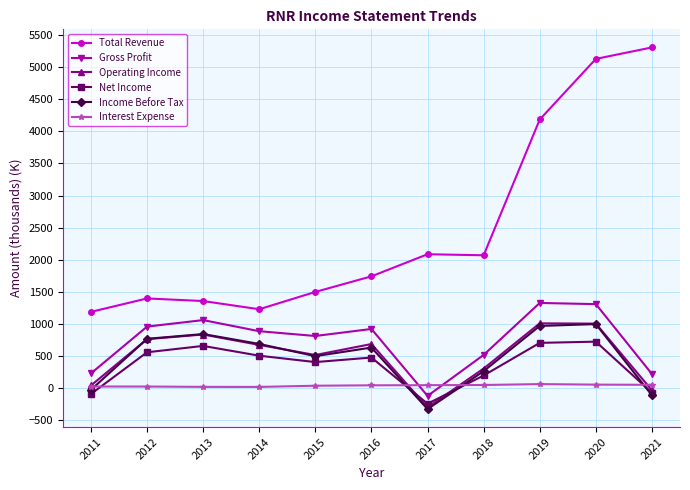

The value of Gross Profit at 2020 is 1953.1. True or false?

False